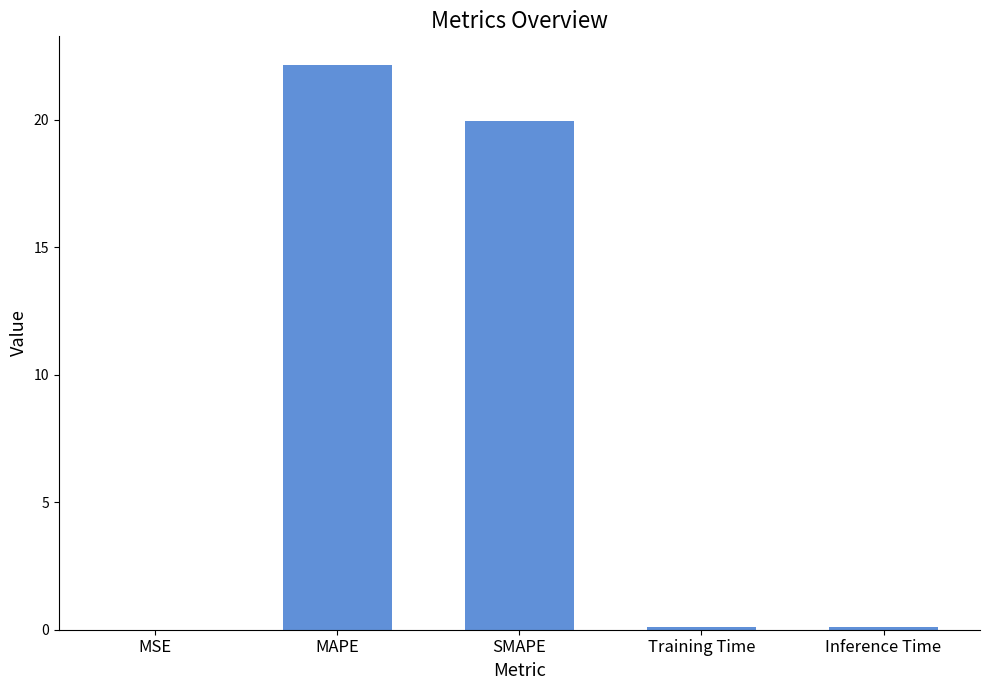

What is the maximum value shown in the chart?

22.2